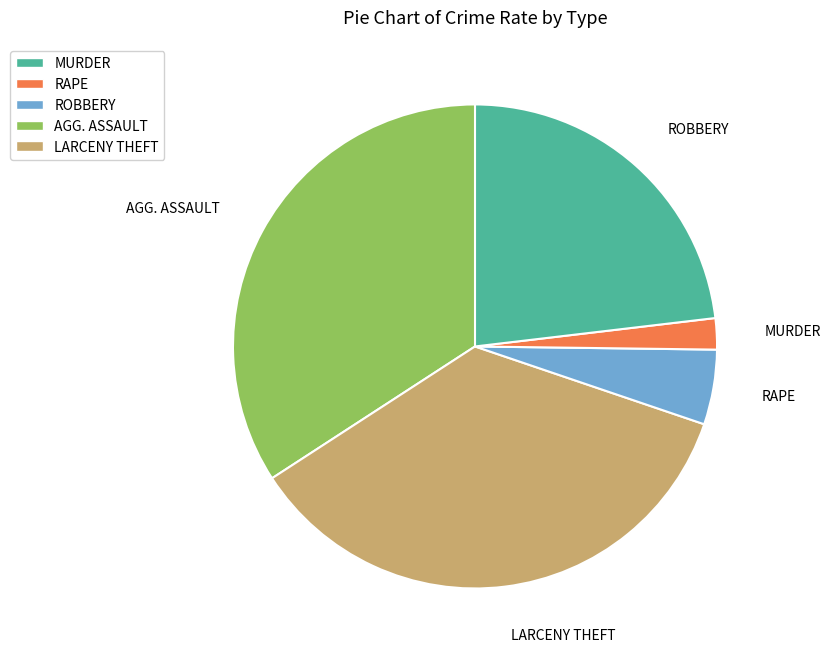

Is there a majority slice in this chart?

No